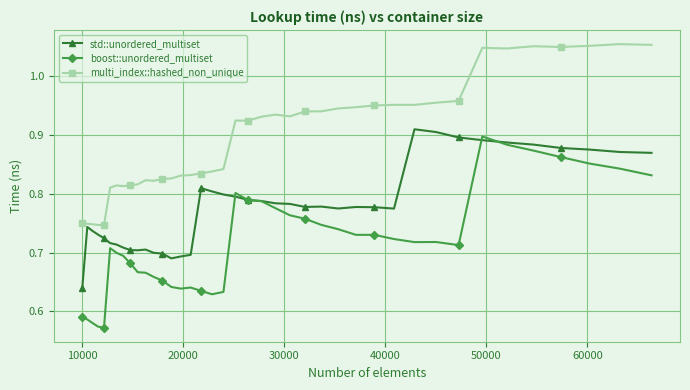

True or false: std::unordered_multiset has more than 0 interior local peaks.

True